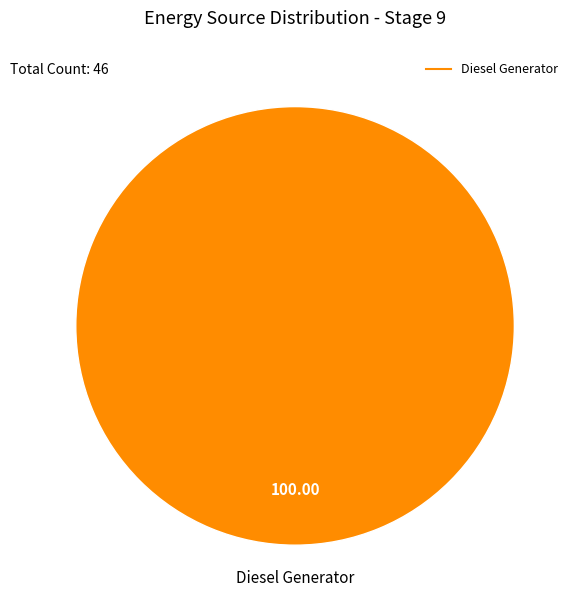

Does any single category account for the majority?

Yes